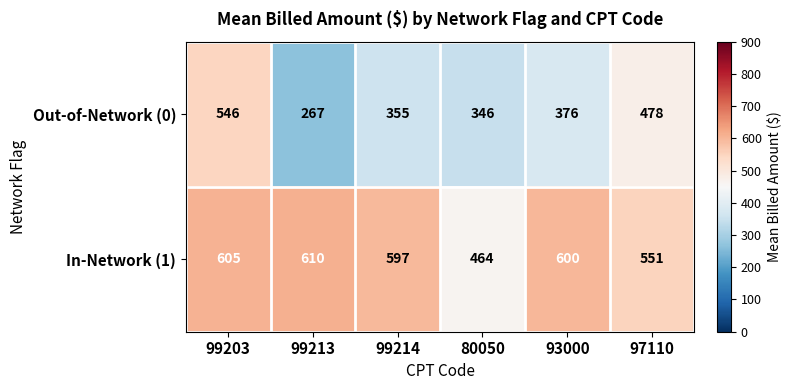

Where is In-Network (1) nearest to the value 537?

97110